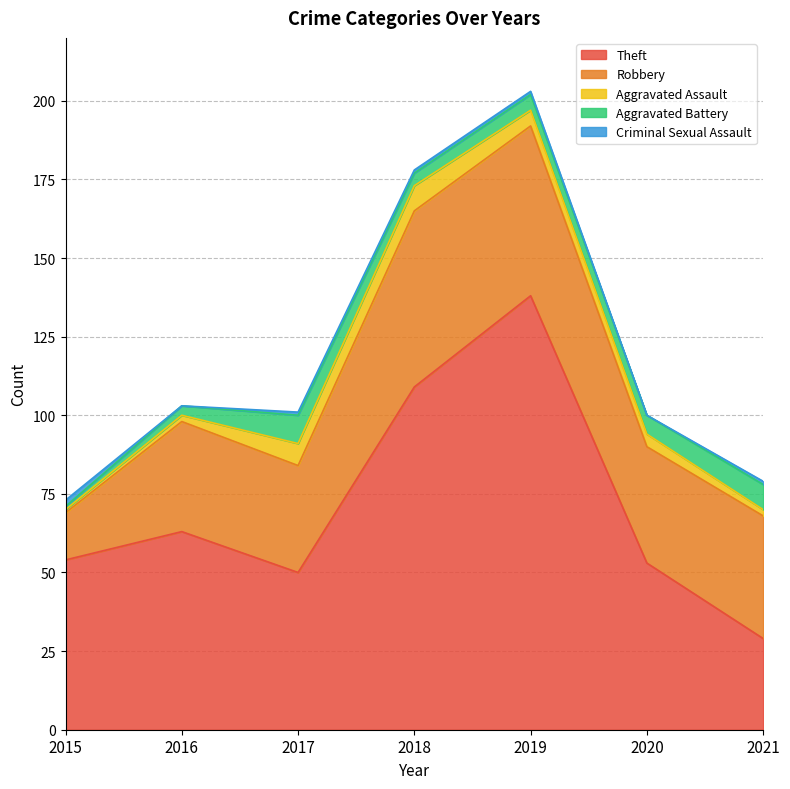

Where is Robbery nearest to the value 35?

2016